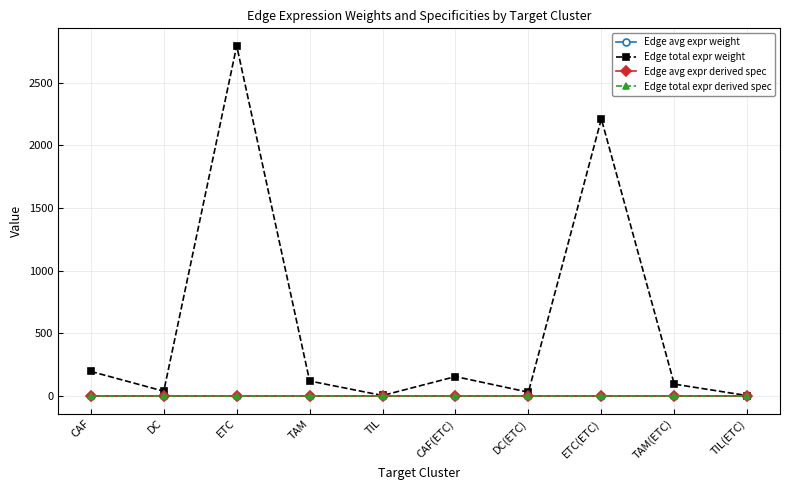

At which category does Edge total expr weight reach its first local valley?

DC